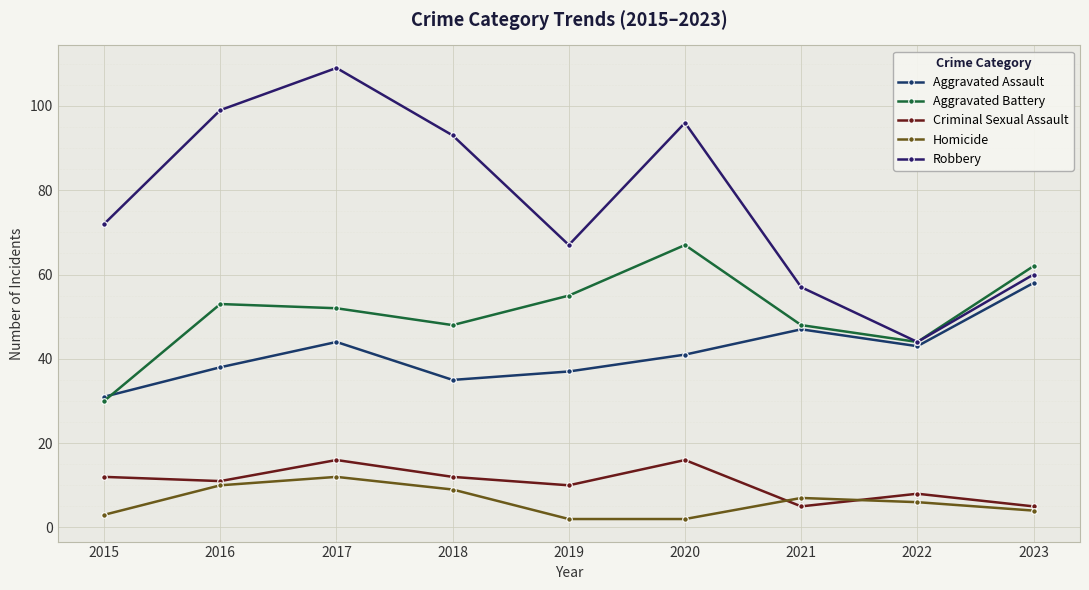

What is the maximum value shown in the chart?

109